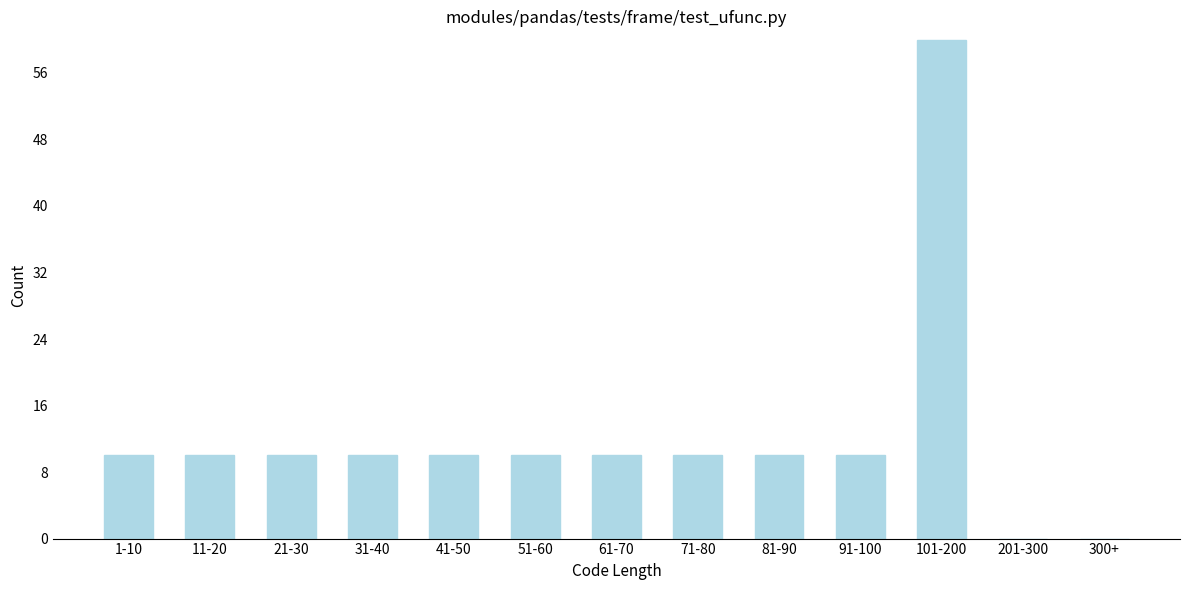

Reading left to right, extract all data points from this chart.

1-10=10	11-20=10	21-30=10	31-40=10	41-50=10	51-60=10	61-70=10	71-80=10	81-90=10	91-100=10	101-200=60	201-300=0	300+=0